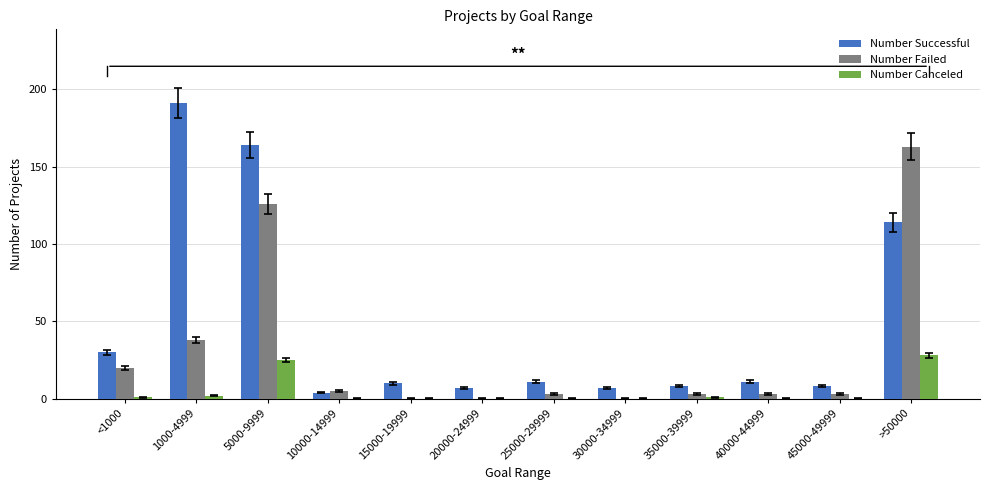

Which series changed the most between <1000 and 10000-14999?

Number Successful